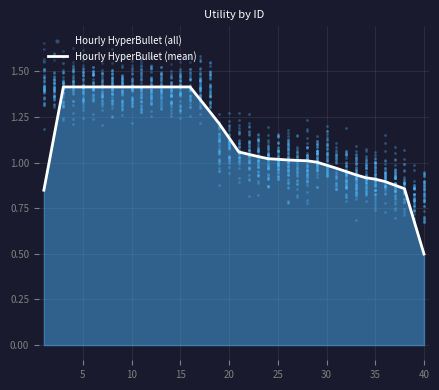

The value of Hourly HyperBullet (mean) at 25 is 1.6. True or false?

False